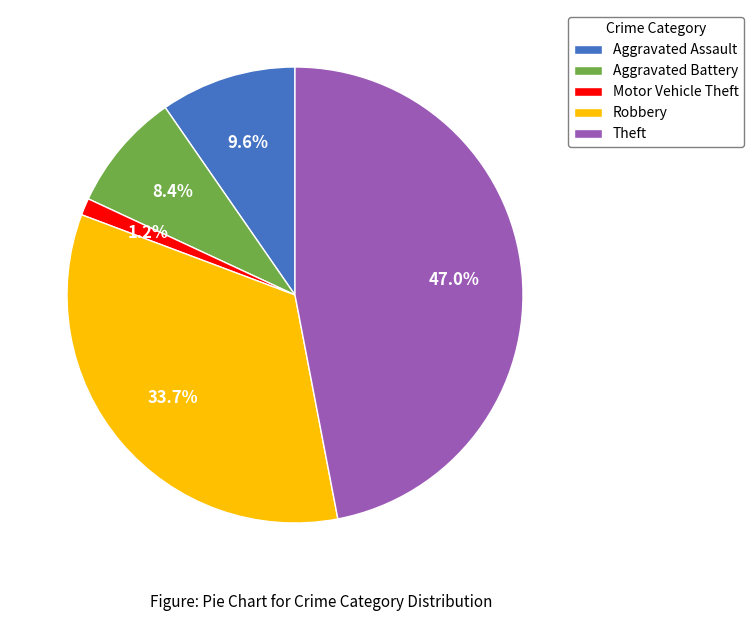

How much of the chart is everything except Aggravated Battery?

91.6%